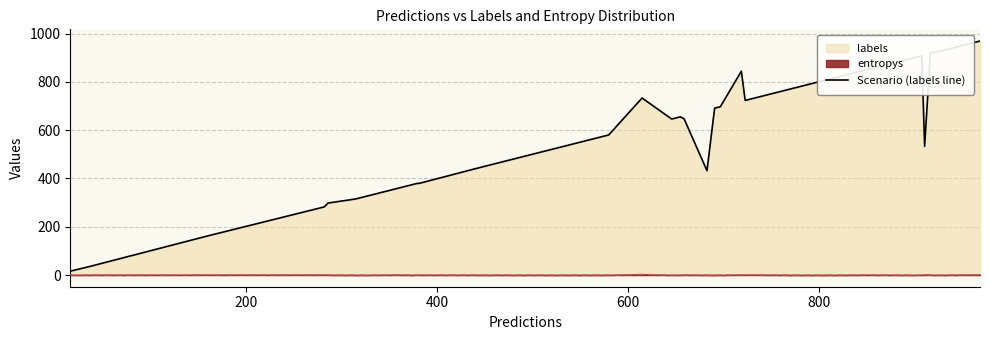

What is the difference between the second highest and second lowest values?

890